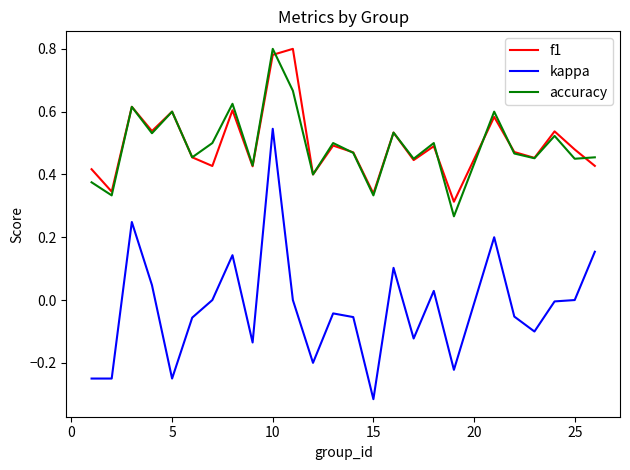

True or false: kappa and accuracy intersect in this chart.

False